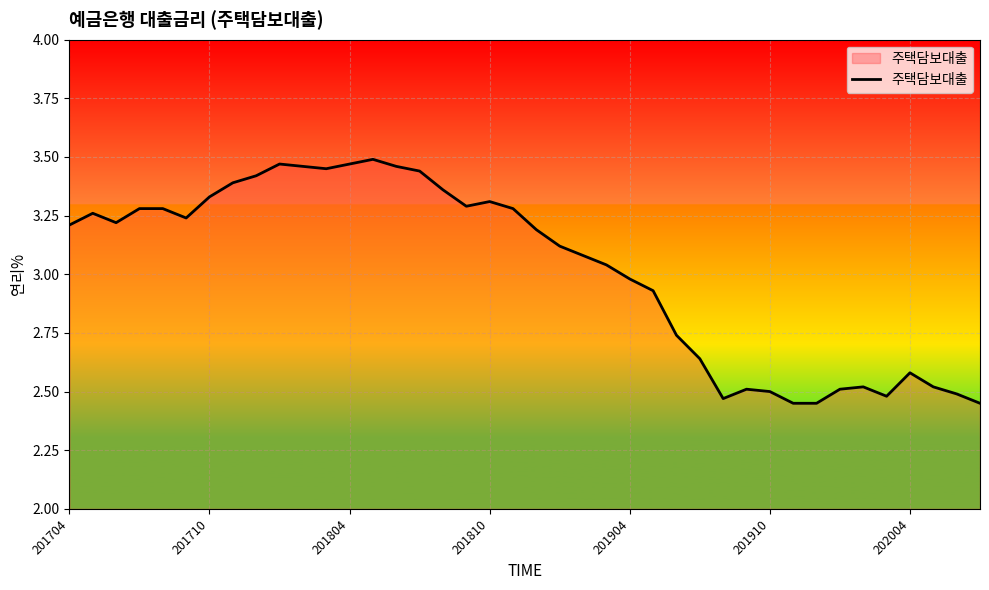

What is the difference between the maximum and minimum values?

1.0